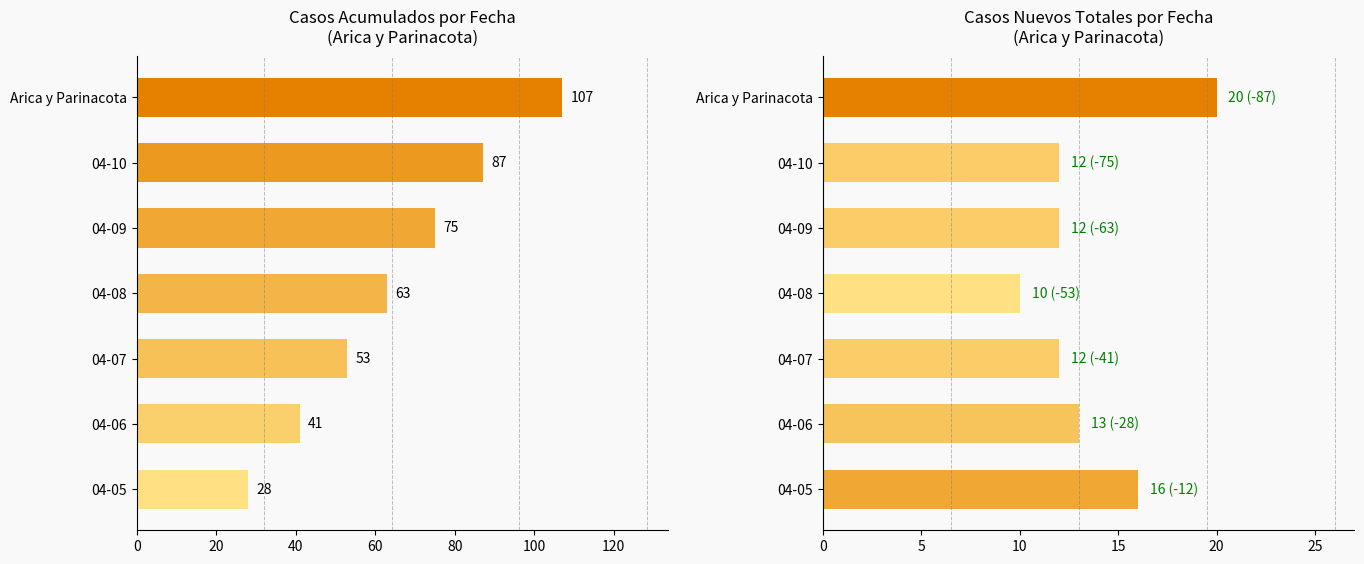

What is the sum of all Casos acumulados values?

454